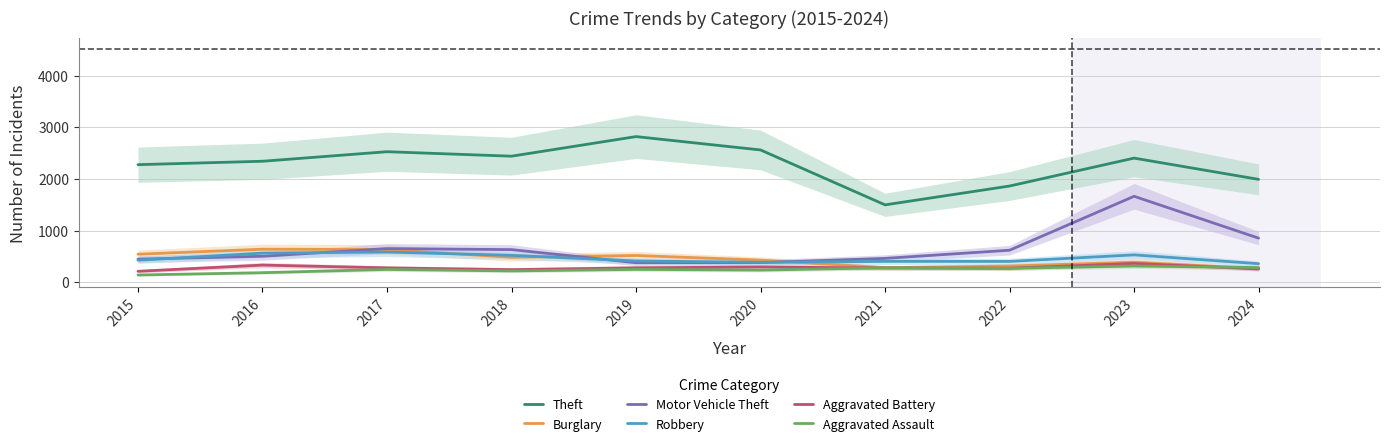

Is this an area chart (filled region under the line)?

No